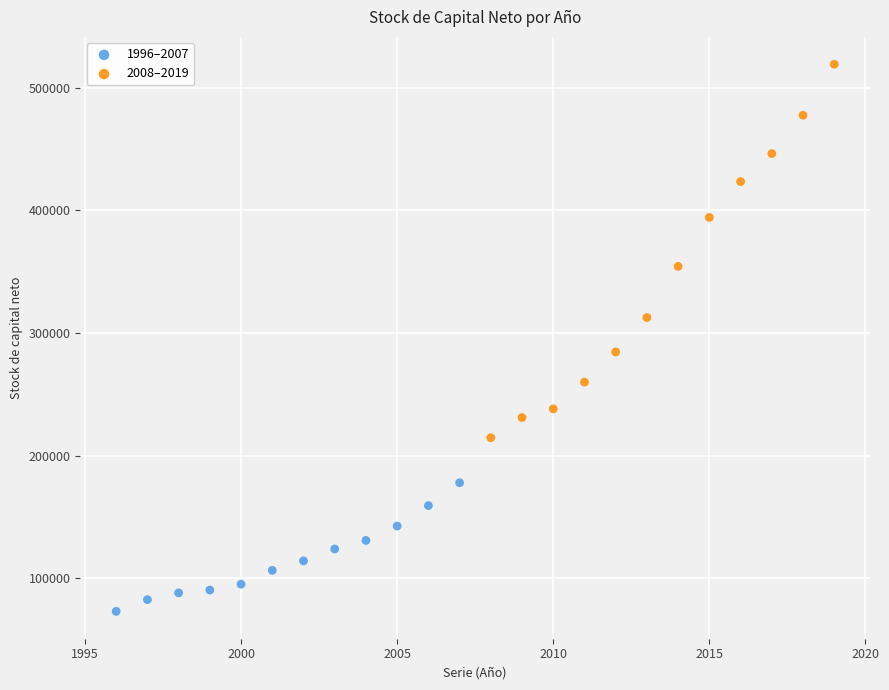

Which series contains the lowest Y value?

1996–2007